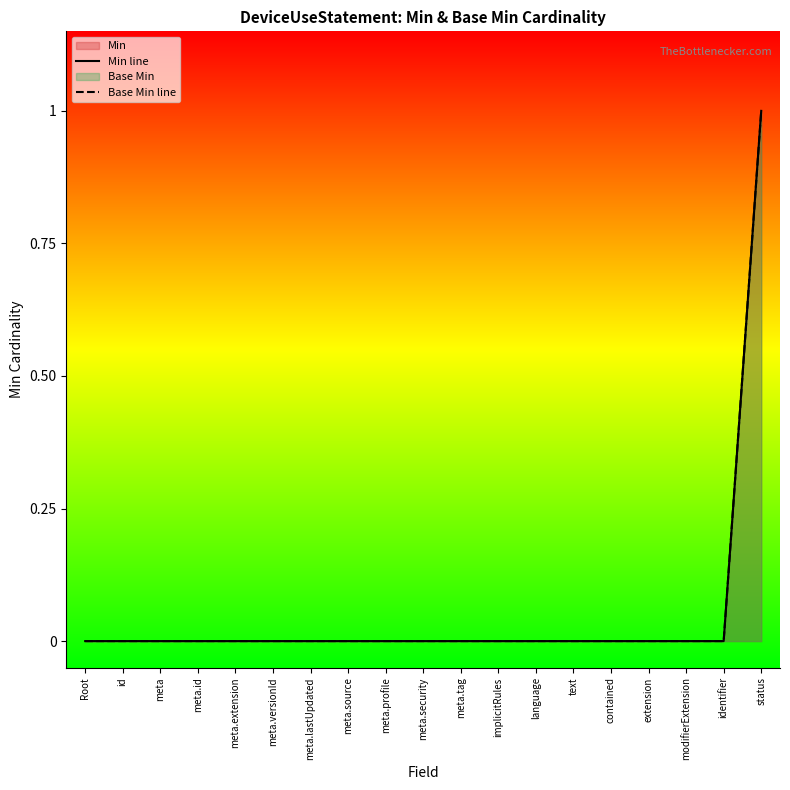

How many data points does each series have?

19